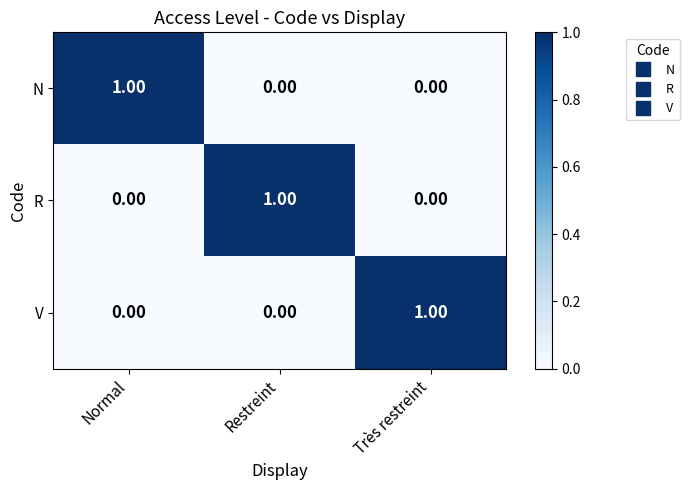

At which label does R reach its peak?

Restreint